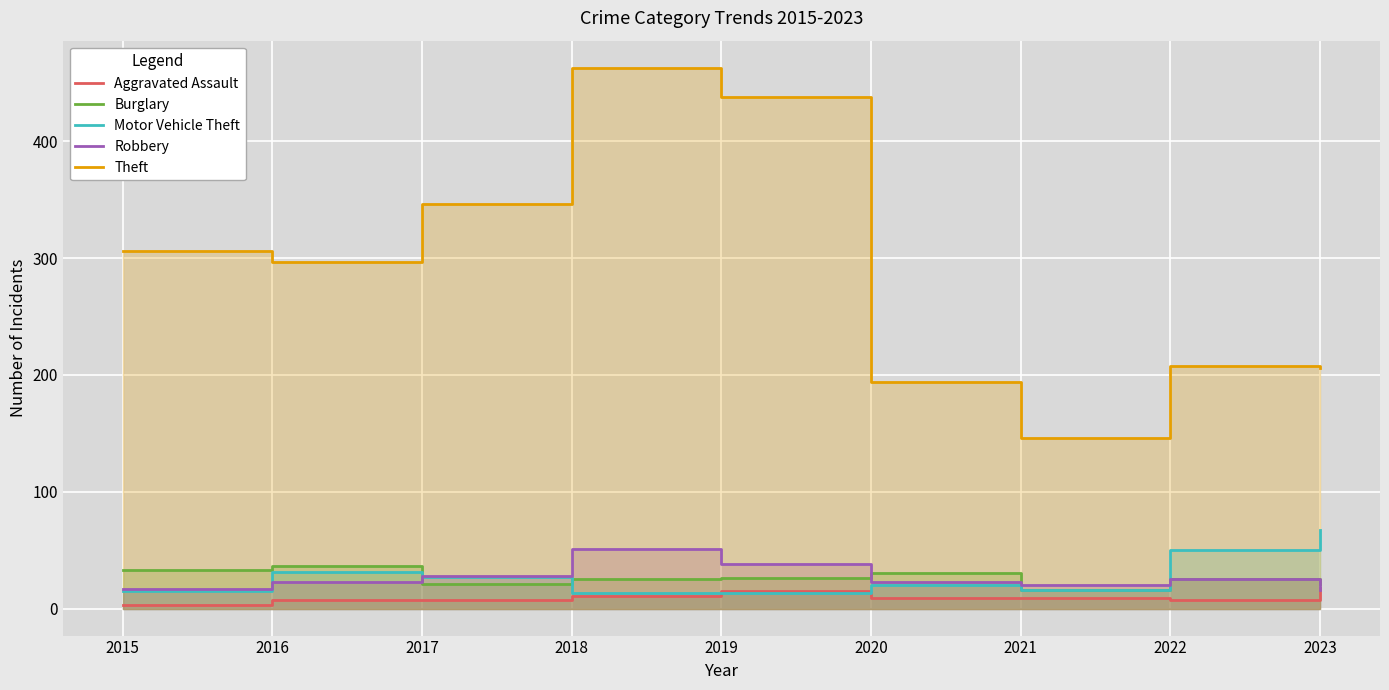

At which category does the chart reach its minimum across all series?

2015